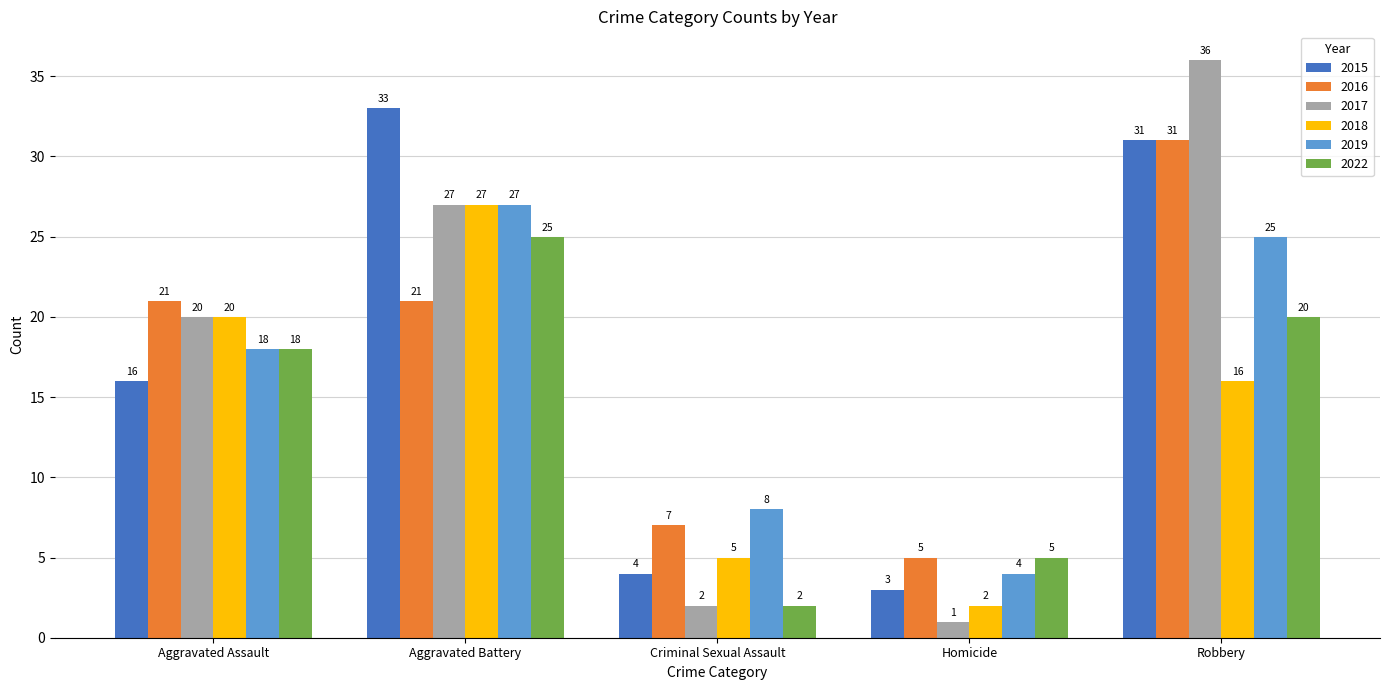

What is the average value of the 2022 series?

14